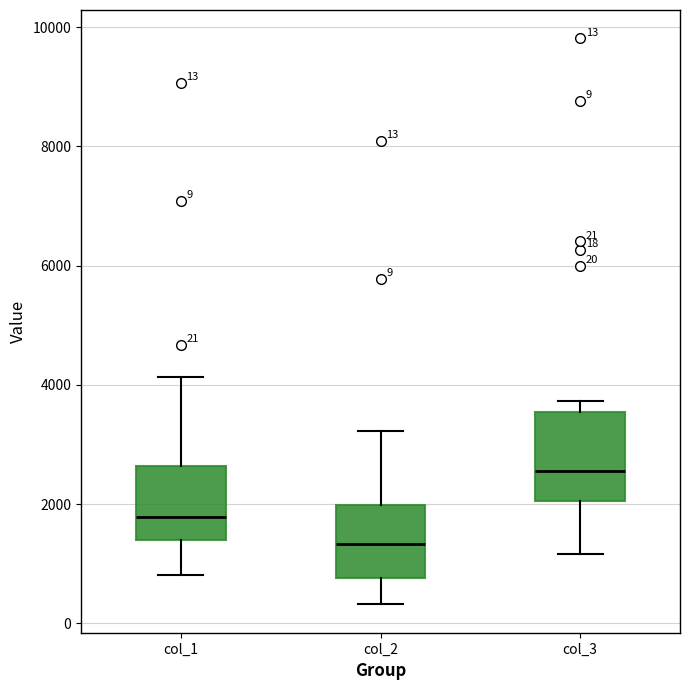

Which box has the highest median line?

col_3